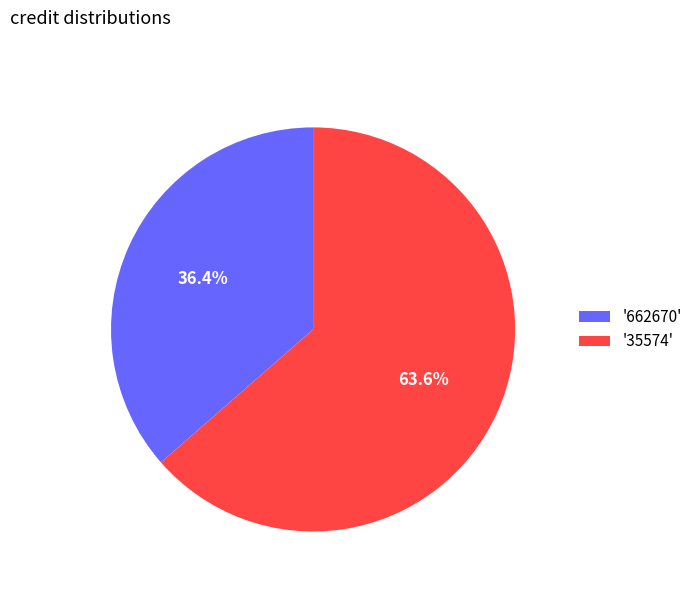

Does '35574' account for over 50% of the chart?

Yes